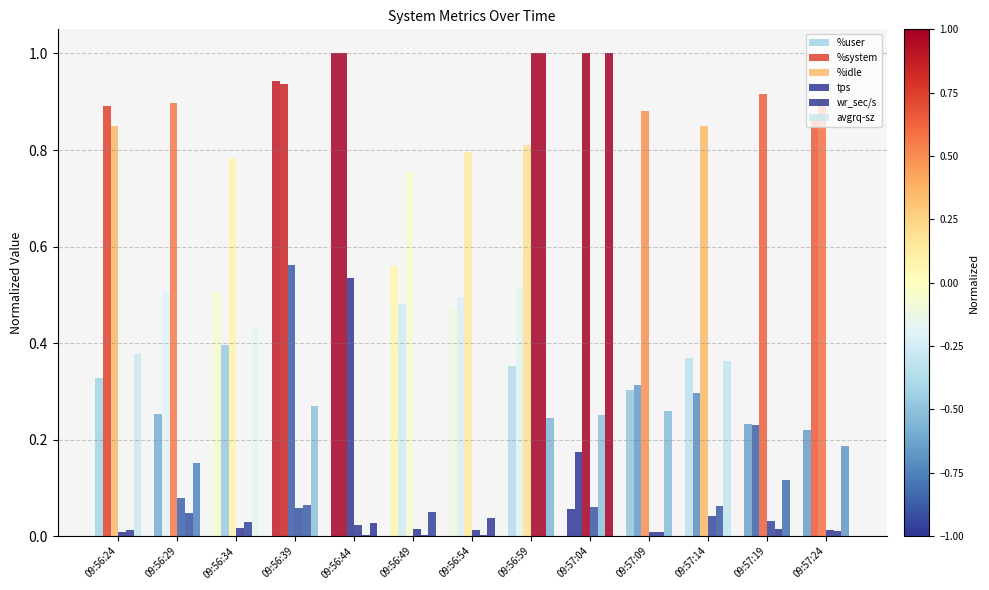

Rank the categories by tps value from lowest to highest.

09:56:24, 09:57:09, 09:56:54, 09:57:24, 09:56:49, 09:56:34, 09:56:44, 09:57:19, 09:57:14, 09:56:39, 09:57:04, 09:56:29, 09:56:59